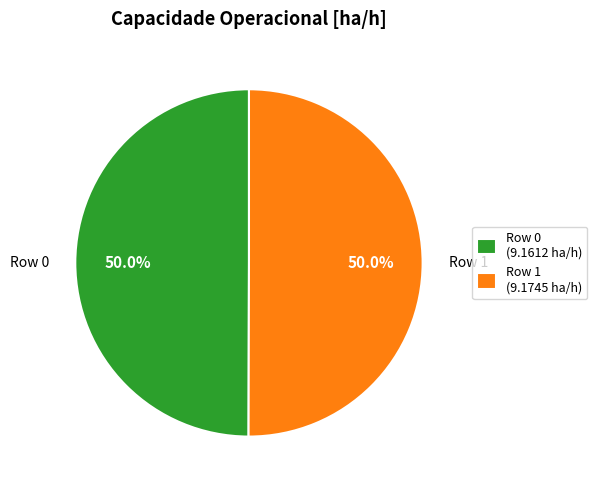

How much of the chart is everything except Row 0?

50.0%